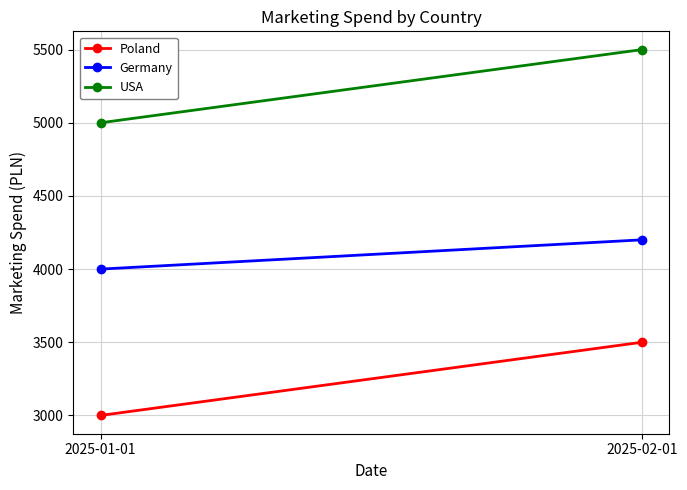

How many data points does each series have?

2